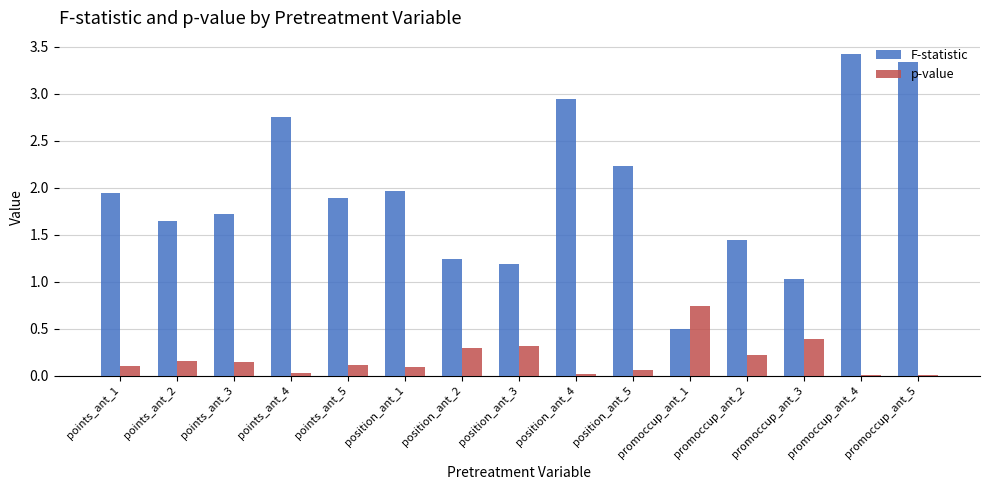

How many values in the F-statistic series exceed 1?

14